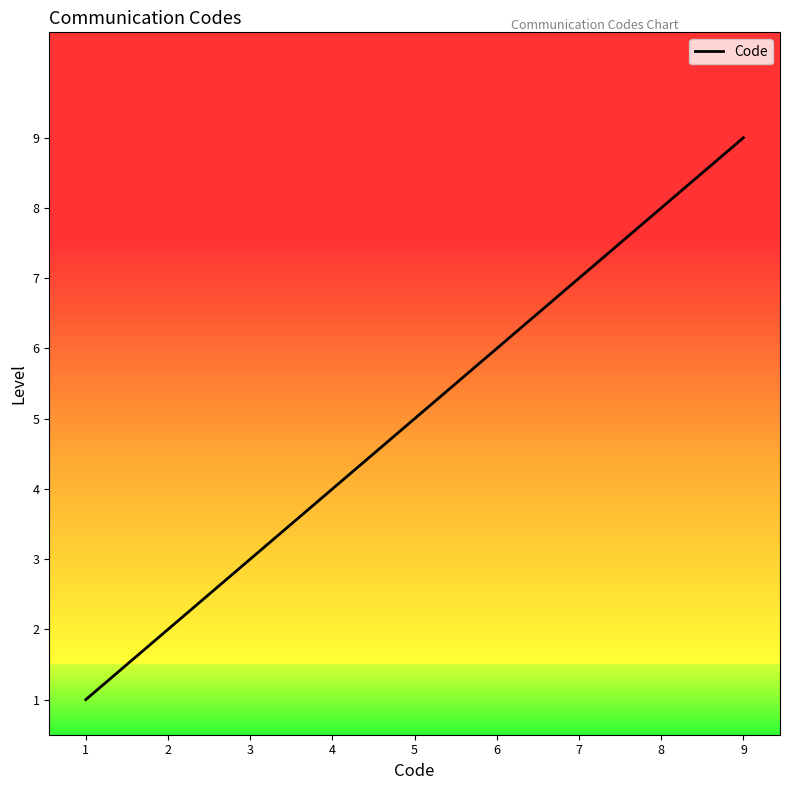

Which label corresponds to the smallest value in the chart?

1